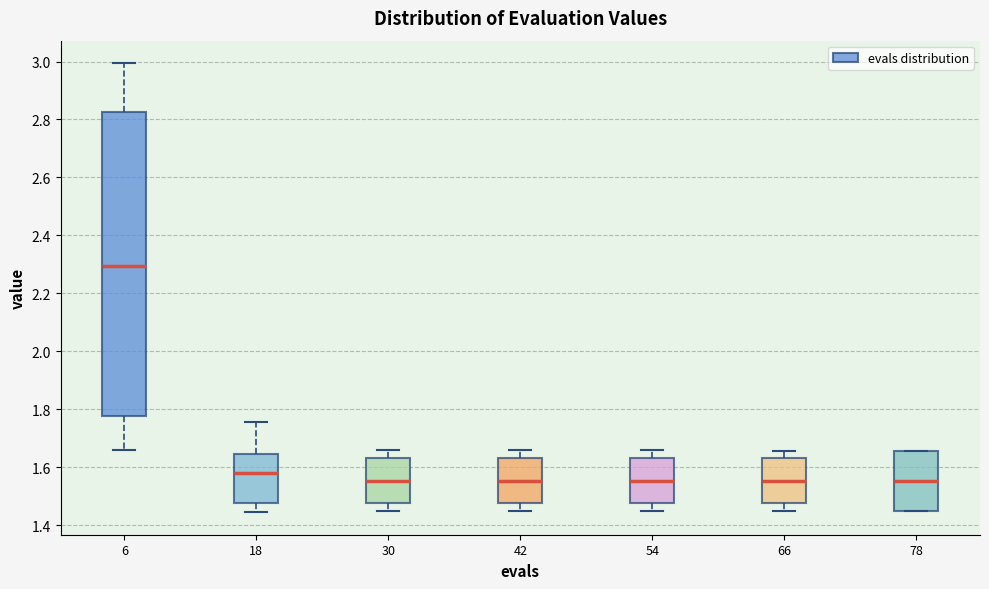

Reading left to right, read every box against the y-axis: the position of its median line, the range the box covers, and the ends of its whiskers. The values are not printed on the chart, so give them approximately, as read against the axis.

6: median 2.30, box 1.78 to 2.82, whiskers 1.66 to 3.00
18: median 1.58, box 1.48 to 1.64, whiskers 1.44 to 1.76
30: median 1.56, box 1.48 to 1.64, whiskers 1.44 to 1.66
42: median 1.56, box 1.48 to 1.64, whiskers 1.44 to 1.66
54: median 1.56, box 1.48 to 1.64, whiskers 1.44 to 1.66
66: median 1.56, box 1.48 to 1.64, whiskers 1.44 to 1.66
78: median 1.56, box 1.44 to 1.66, whiskers 1.44 to 1.66